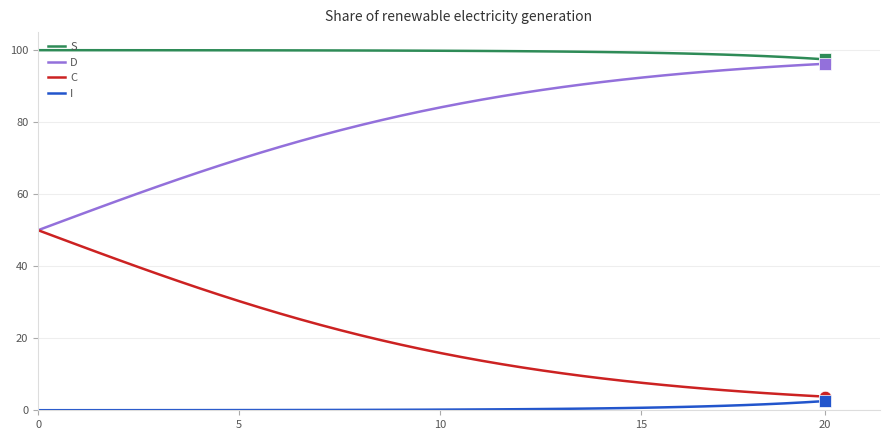

True or false: D and I cross at least once.

False